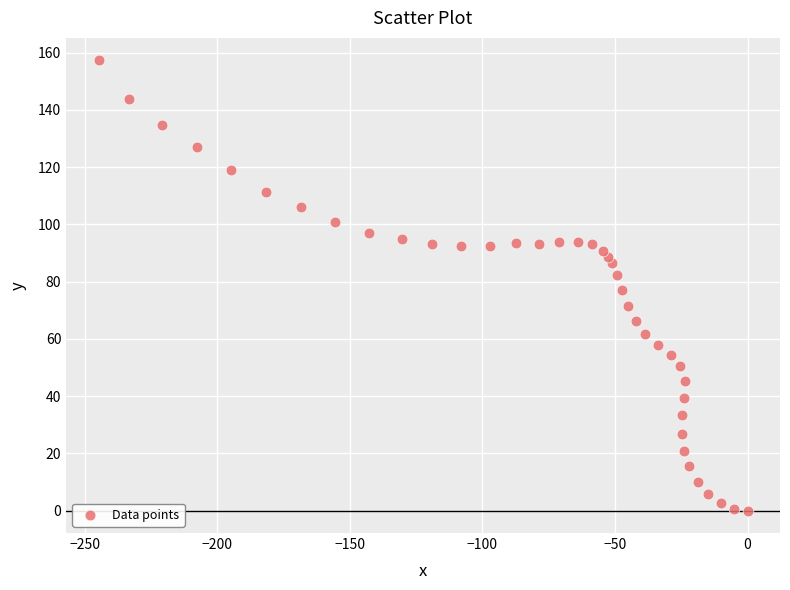

What is the range of Y values (max minus min)?

157.3